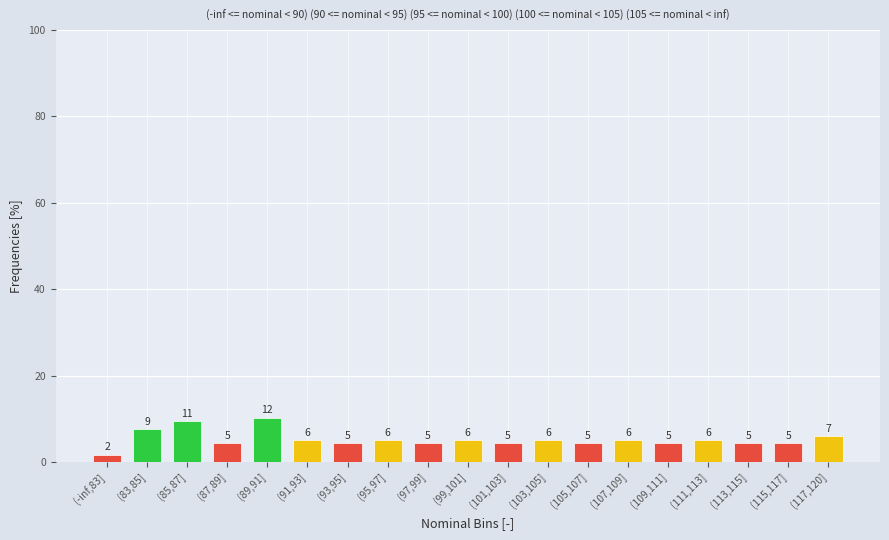

Are the bars horizontal?

No